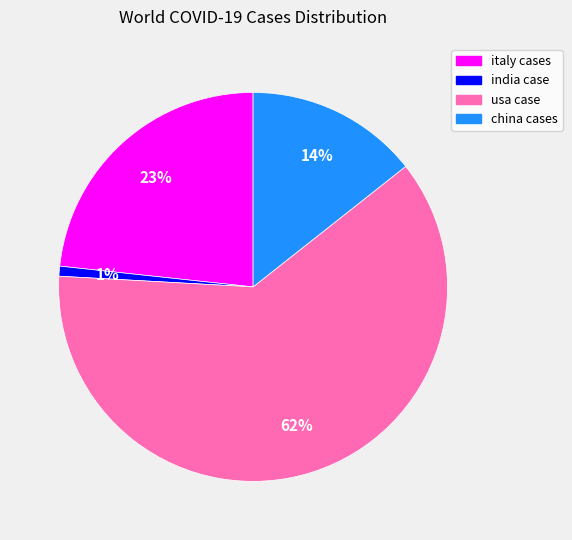

To the nearest percent, what percentage of the pie is italy cases?

23%